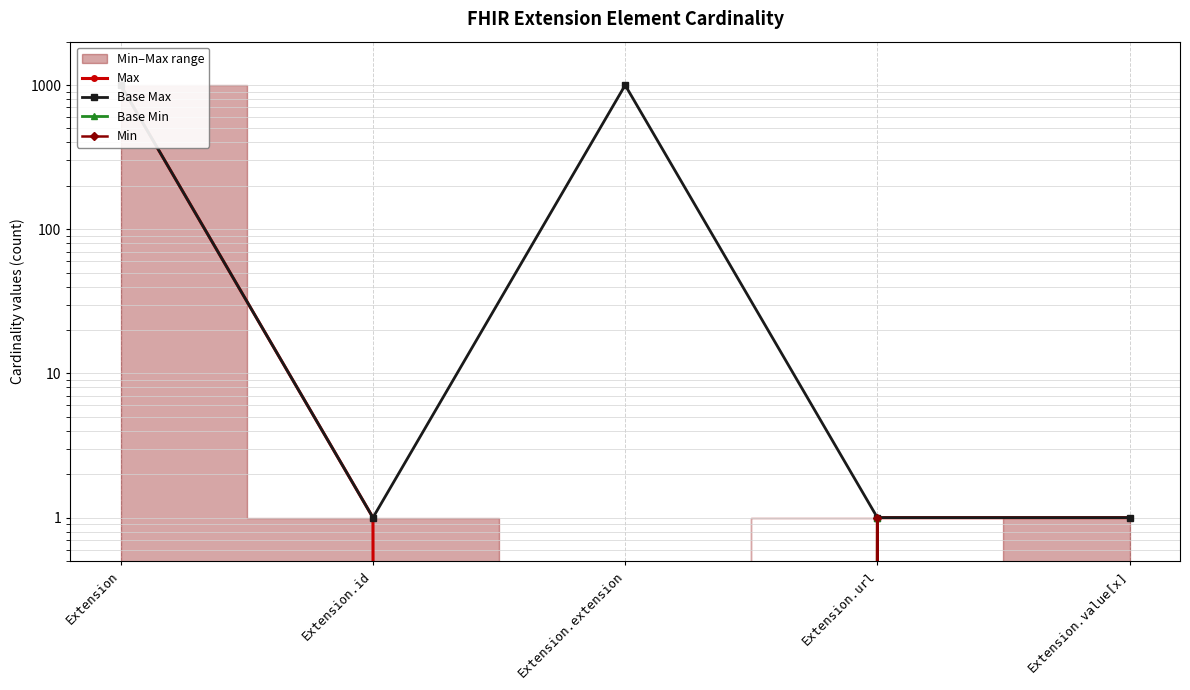

At Extension.extension, list the series in order from largest to smallest.

Base Max, Max, Base Min, Min